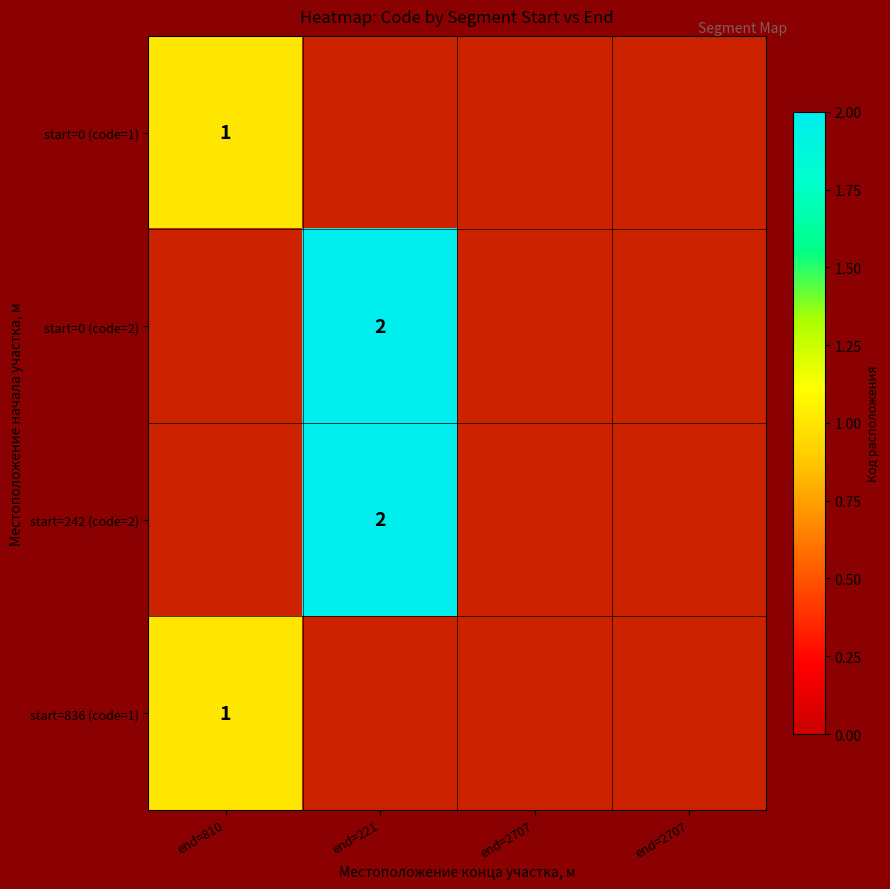

Rank the categories by start=0 (code=1) value from highest to lowest.

end=810, end=221, end=2707, end=2707